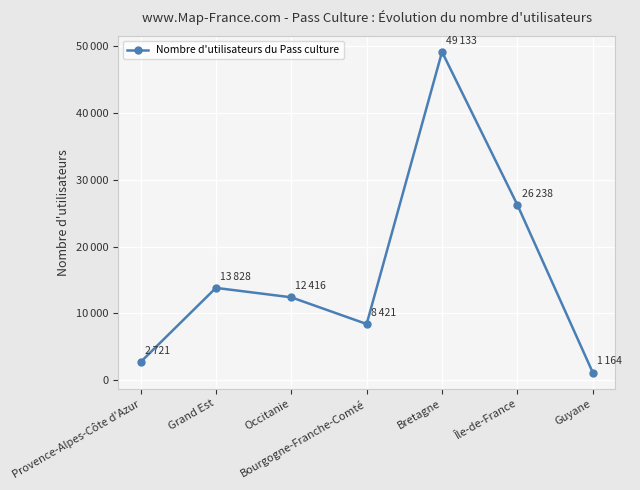

Reading right to left, list all the values displayed in this chart.

Guyane=1164	Île-de-France=26238	Bretagne=49133	Bourgogne-Franche-Comté=8421	Occitanie=12416	Grand Est=13828	Provence-Alpes-Côte d'Azur=2721